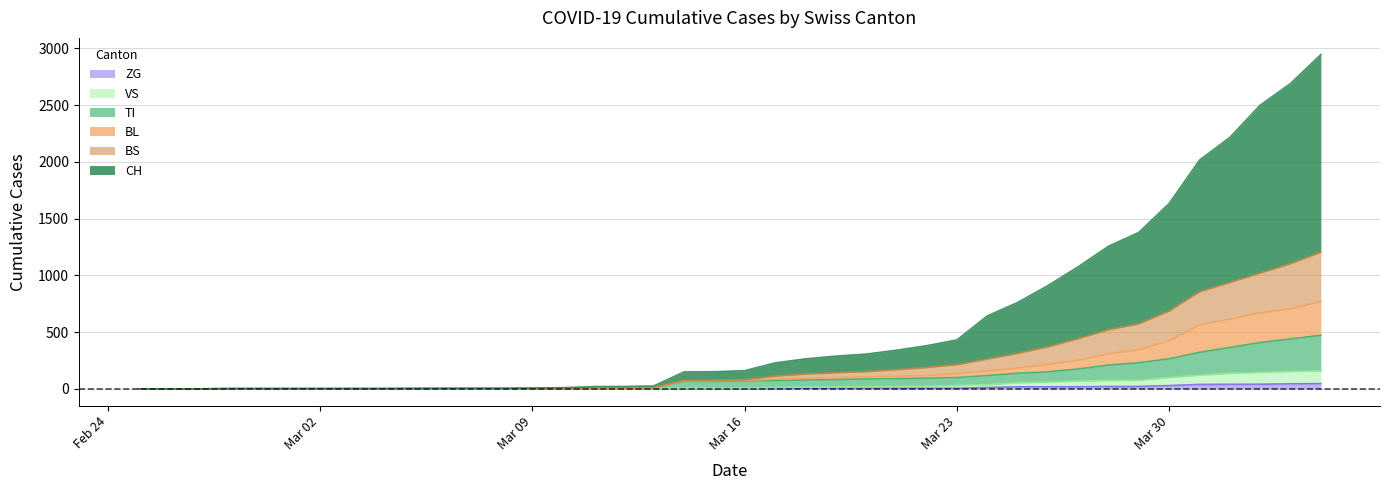

The value of VS at 2020-02-28 is 2. True or false?

True